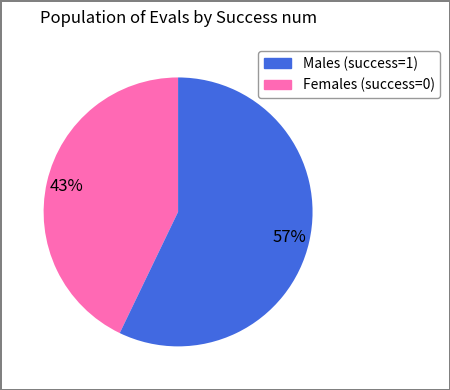

To the nearest percent, what is the average slice percentage?

50%